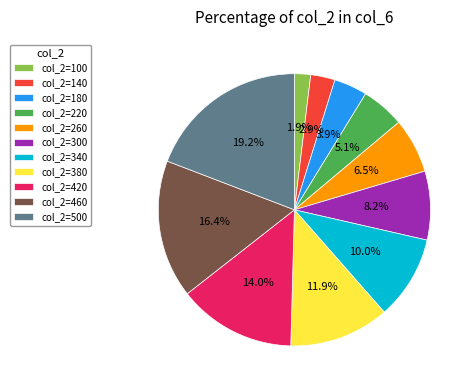

Count the number of slices in the pie.

11